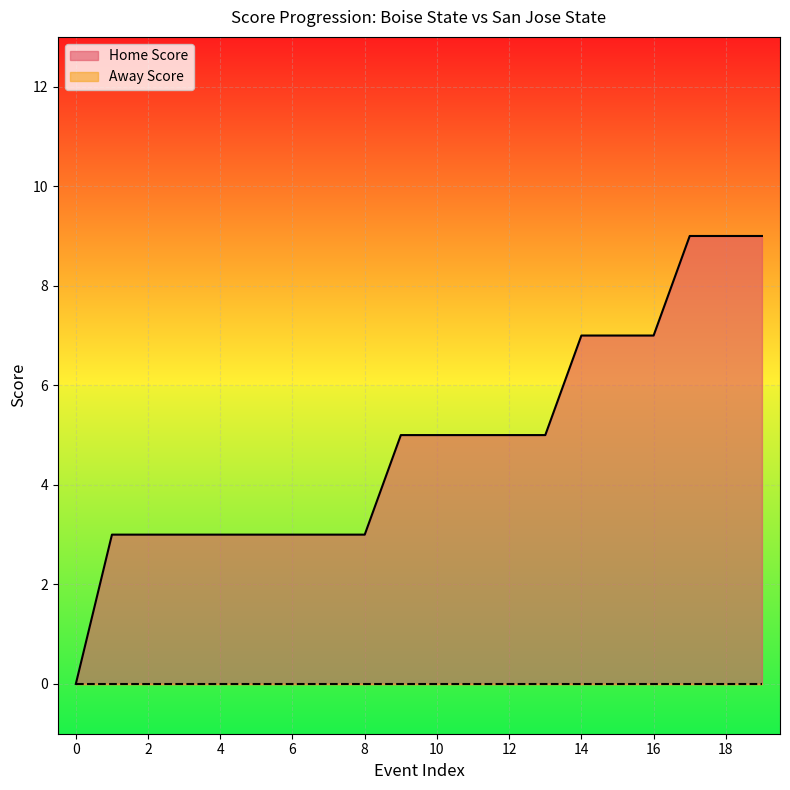

Which series has the largest total across all categories?

Home Score